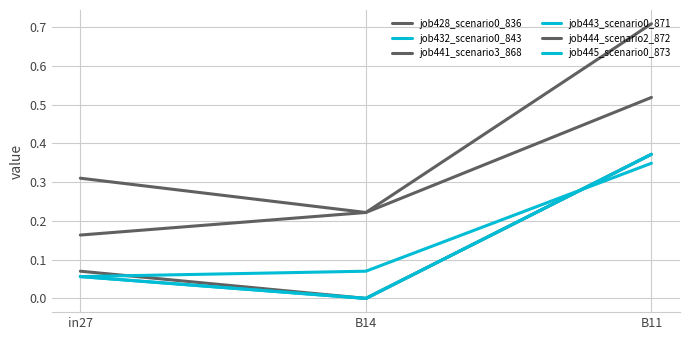

How many lines are shown in the chart?

6